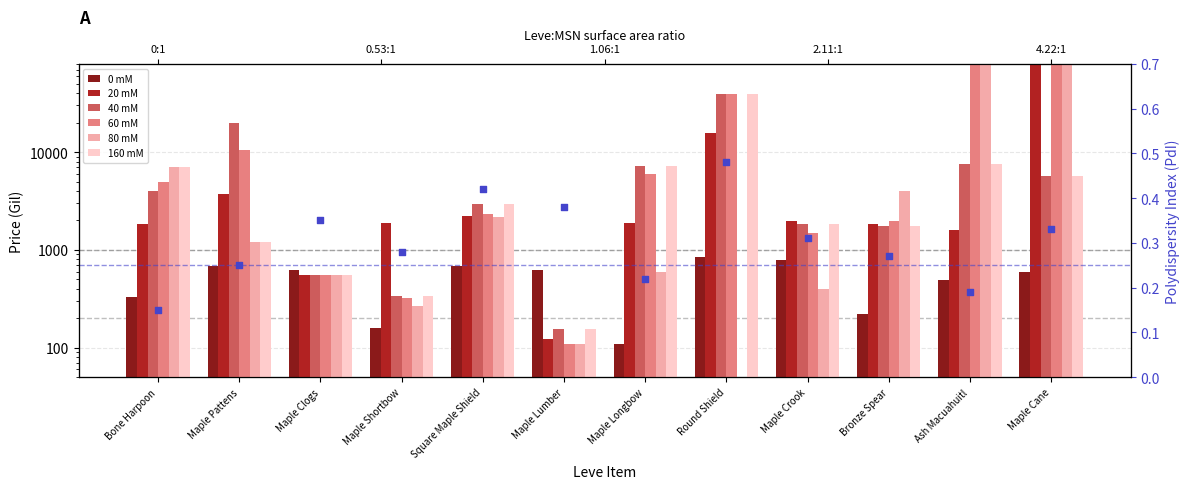

Which series has the largest total across all categories?

20 mM